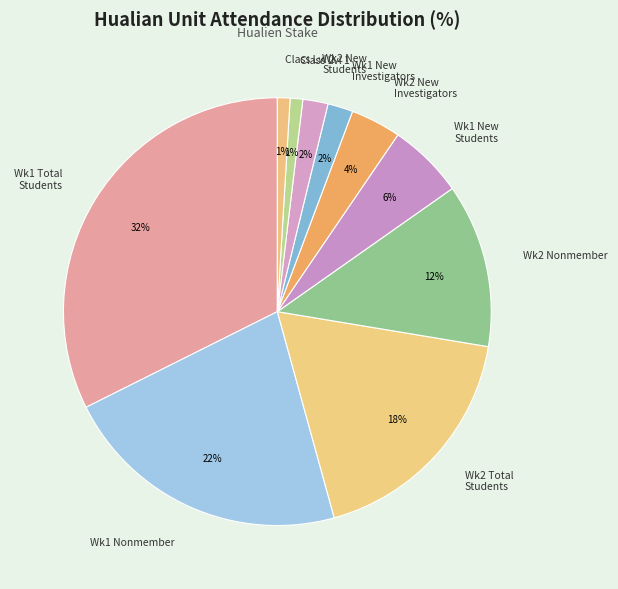

To the nearest percent, what percentage of the pie is Wk1 New Students?

6%